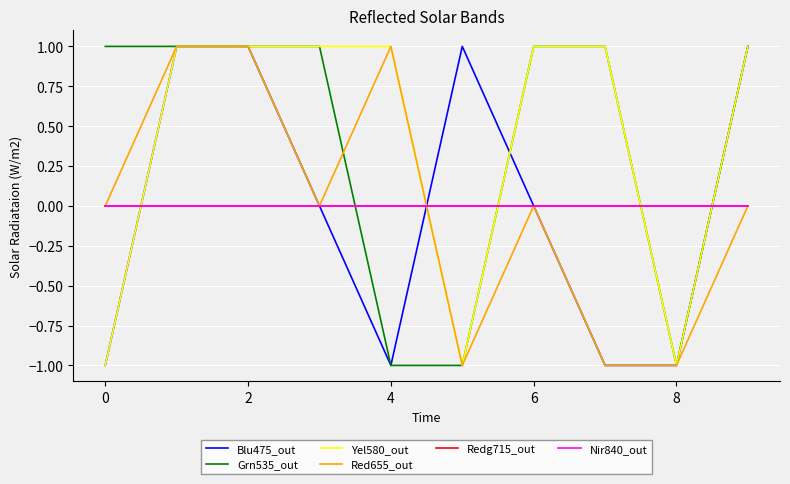

Is this an area chart (filled region under the line)?

No